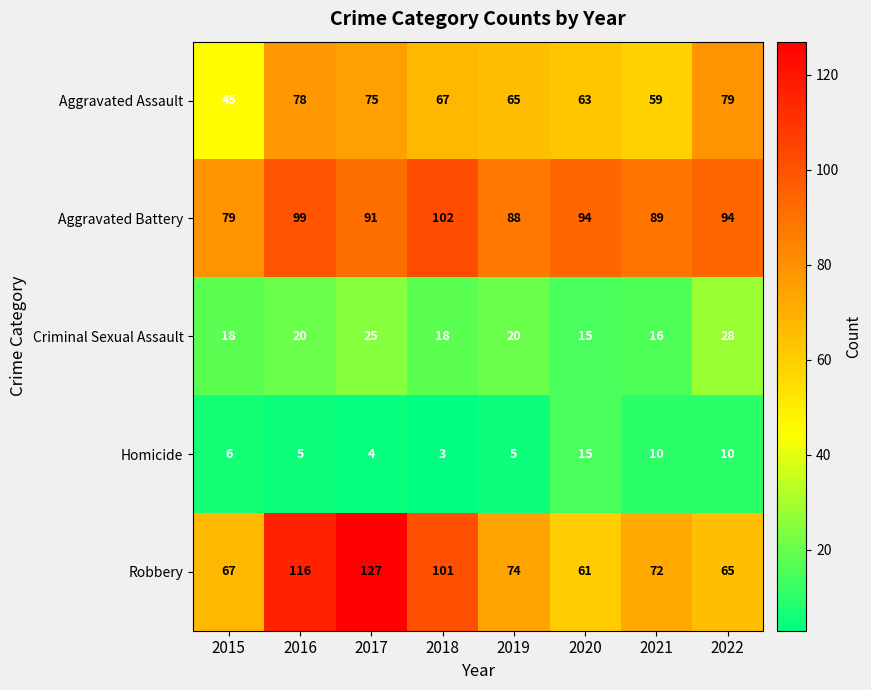

What is the difference between the maximum and minimum values in the Criminal Sexual Assault series?

13